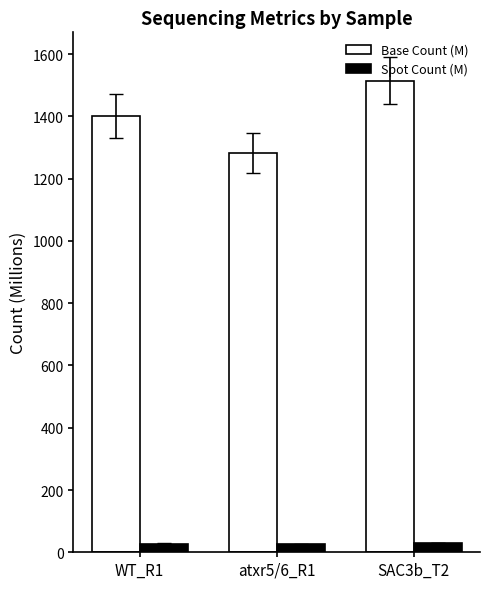

Which series has the largest total across all categories?

Base Count (M)